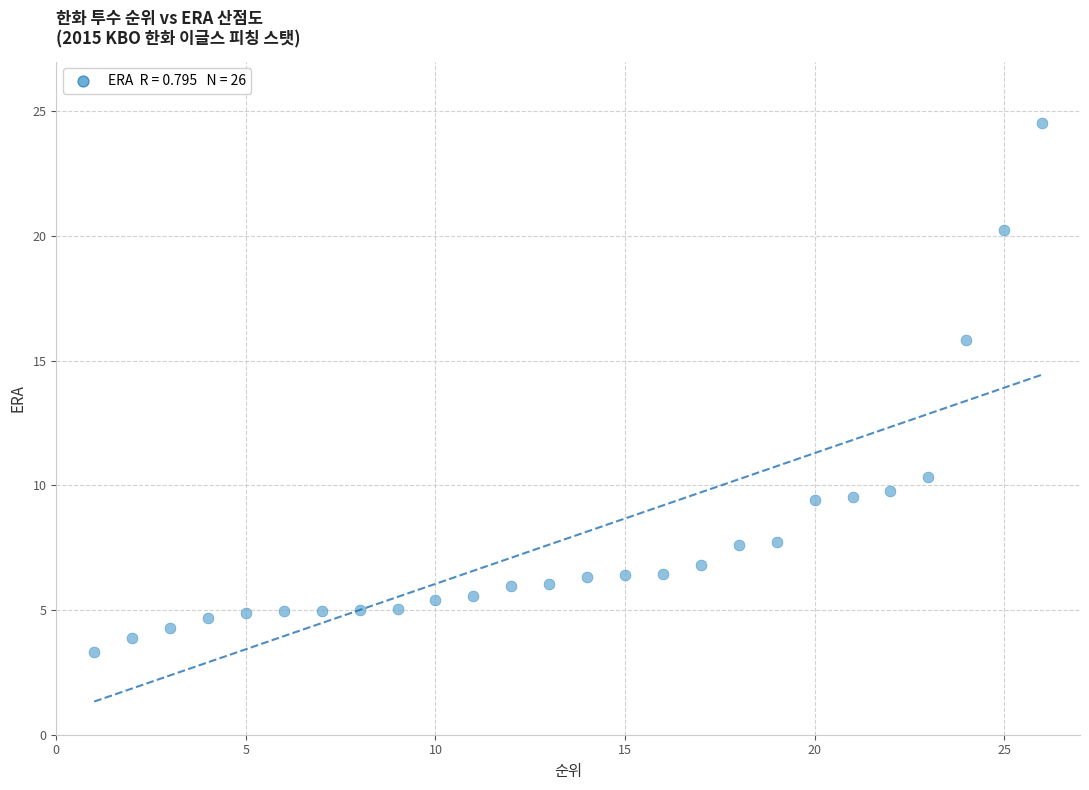

What is the range of X values (max minus min)?

25.0